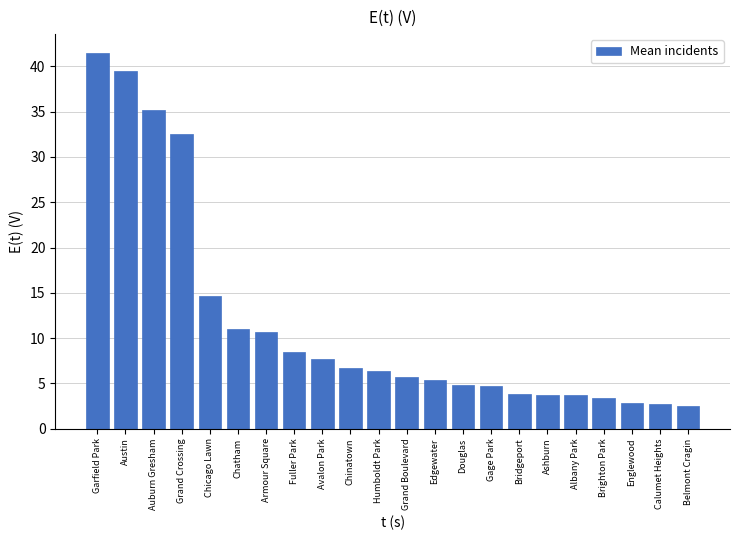

What is the smallest value displayed?

2.5